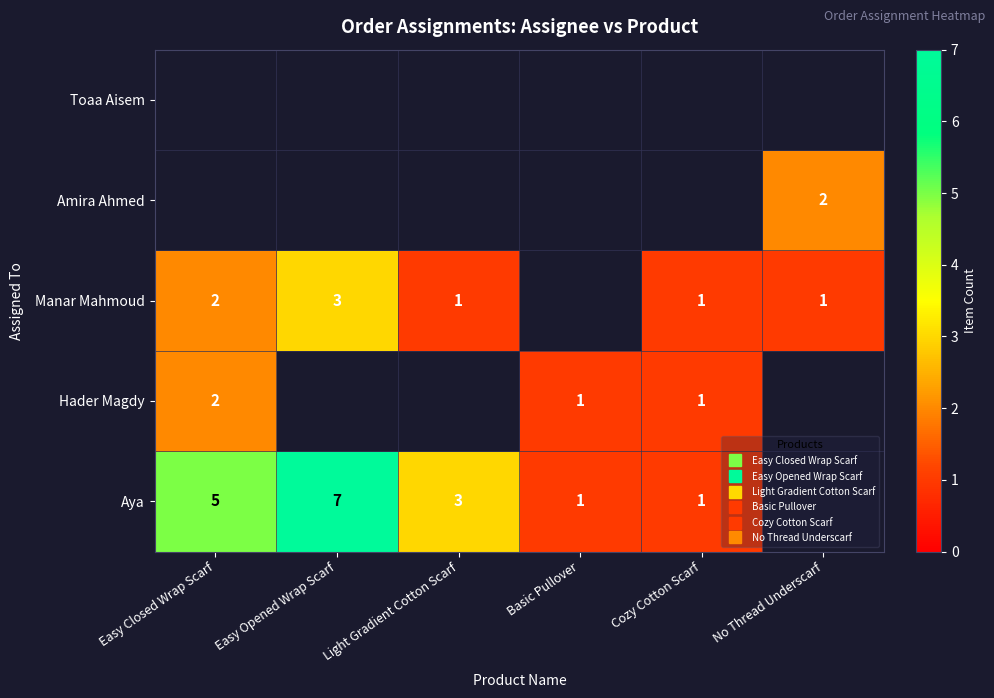

Which label corresponds to the largest value in the chart?

Easy Opened Wrap Scarf